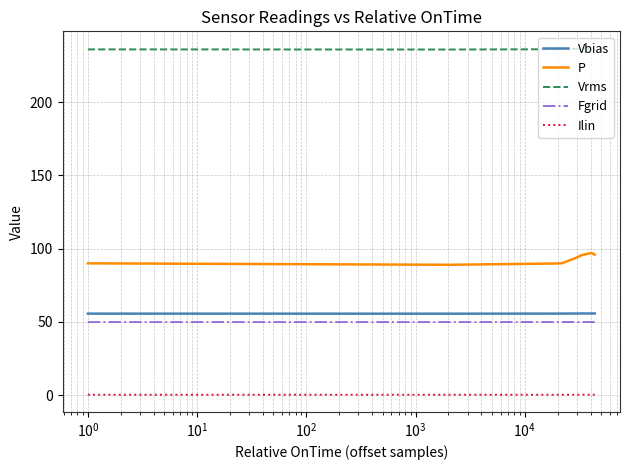

Which series has the widest spread of values?

P